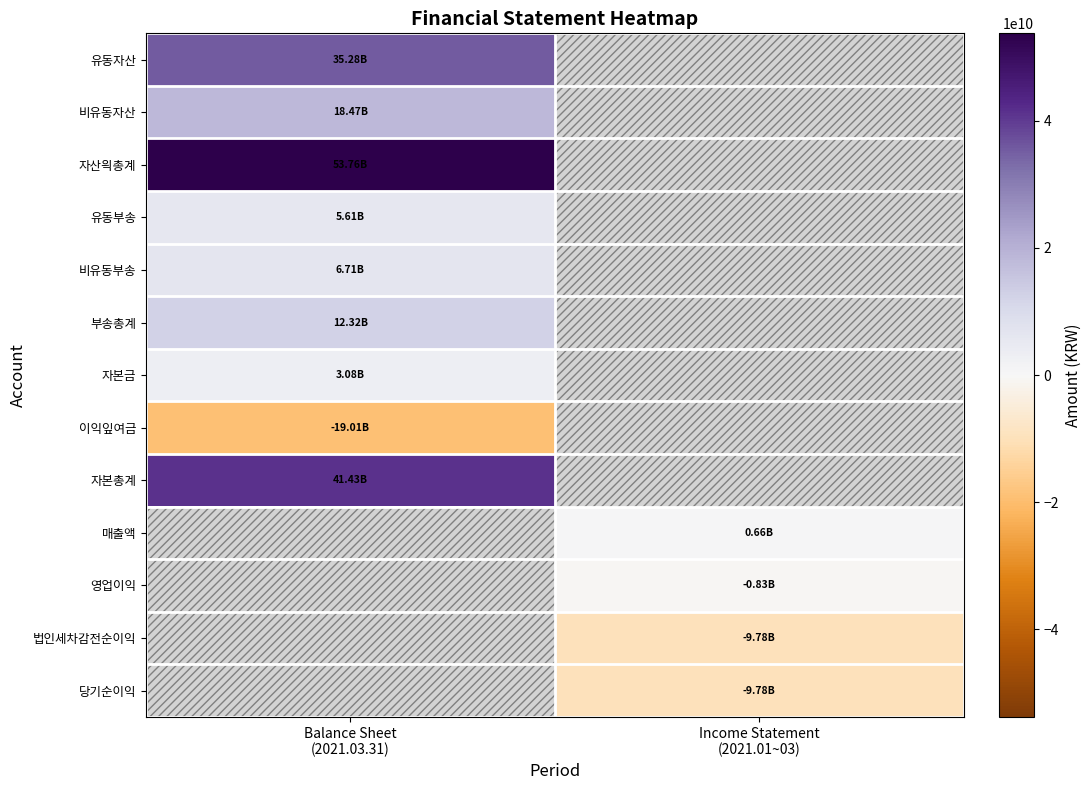

How many series are shown in this chart?

13